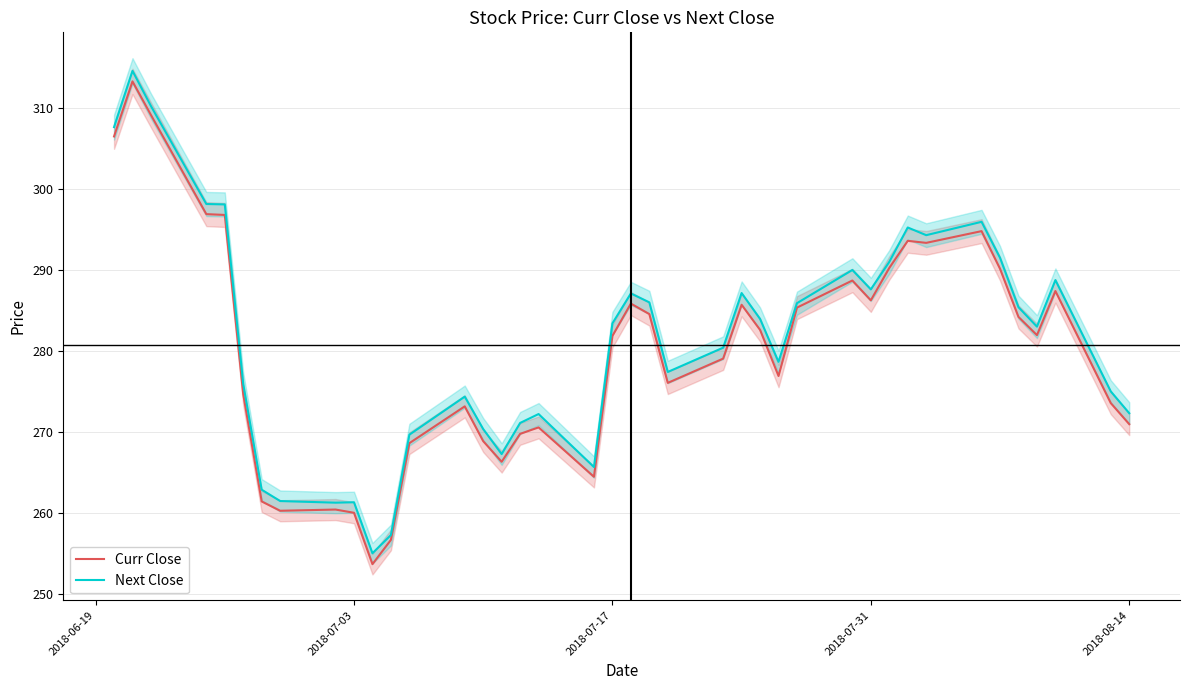

What is the lowest value of the Next Close series?

255.0